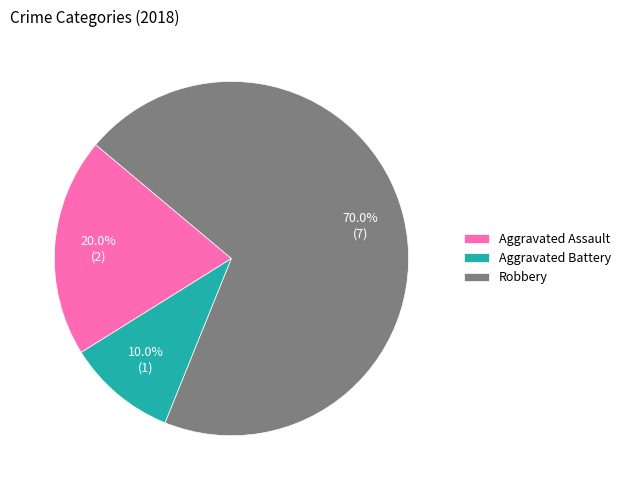

Between Aggravated Battery and Aggravated Assault, which is larger?

Aggravated Assault